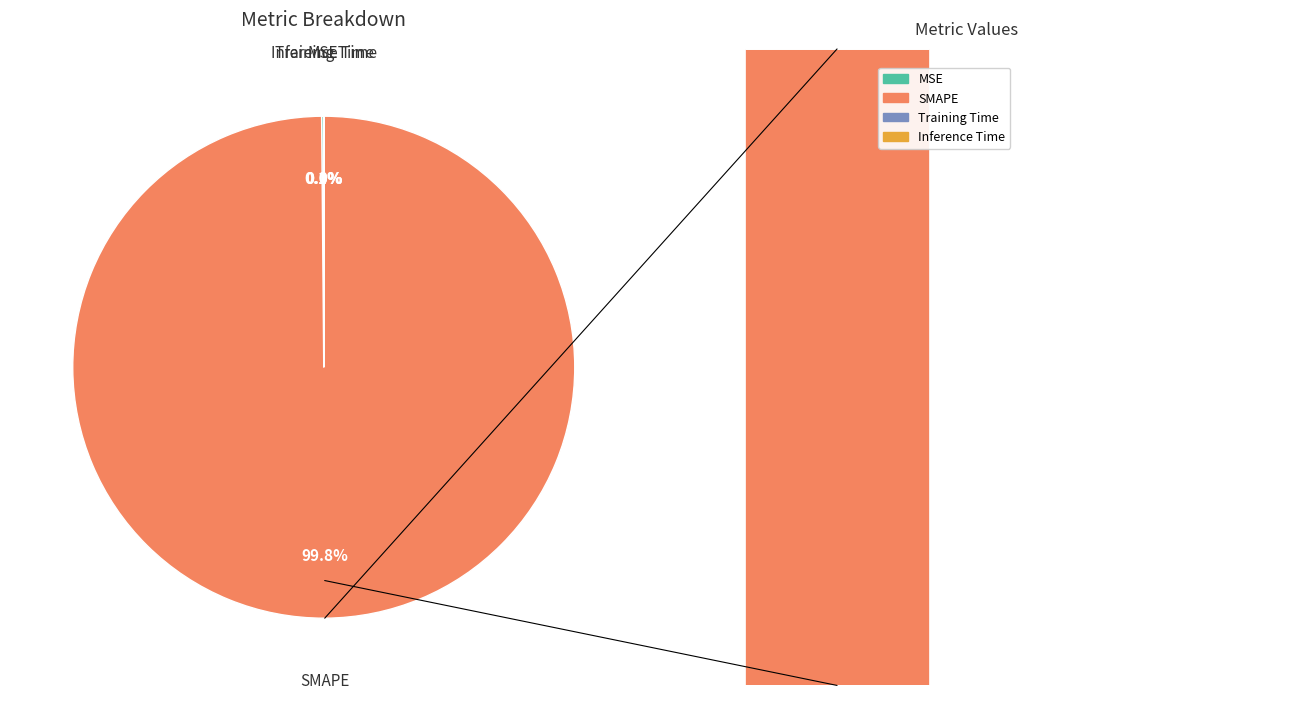

Rank the categories by value from highest to lowest.

SMAPE, MSE, Training Time, Inference Time